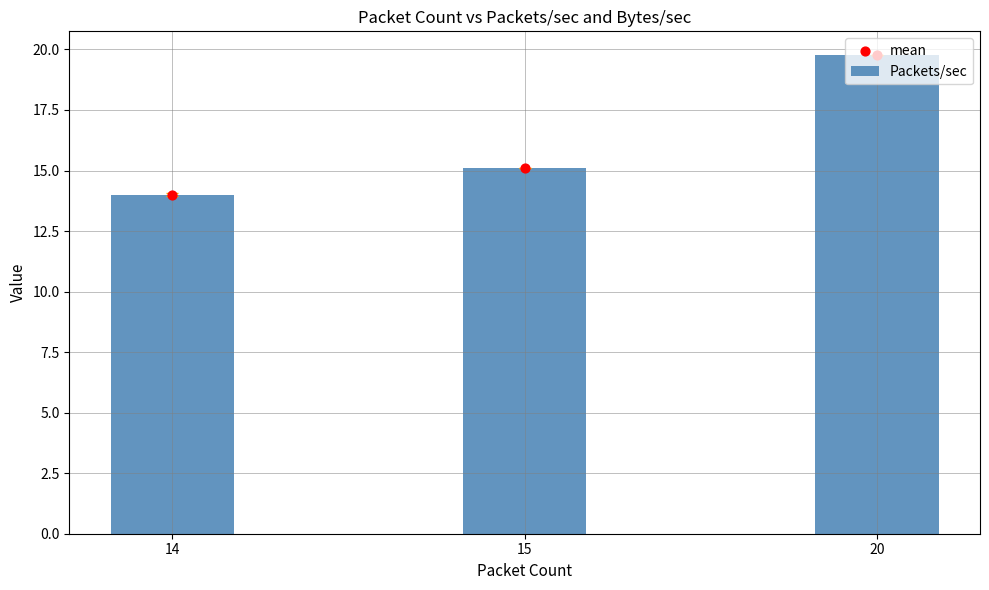

What is the total value across all series at 20?

39.5